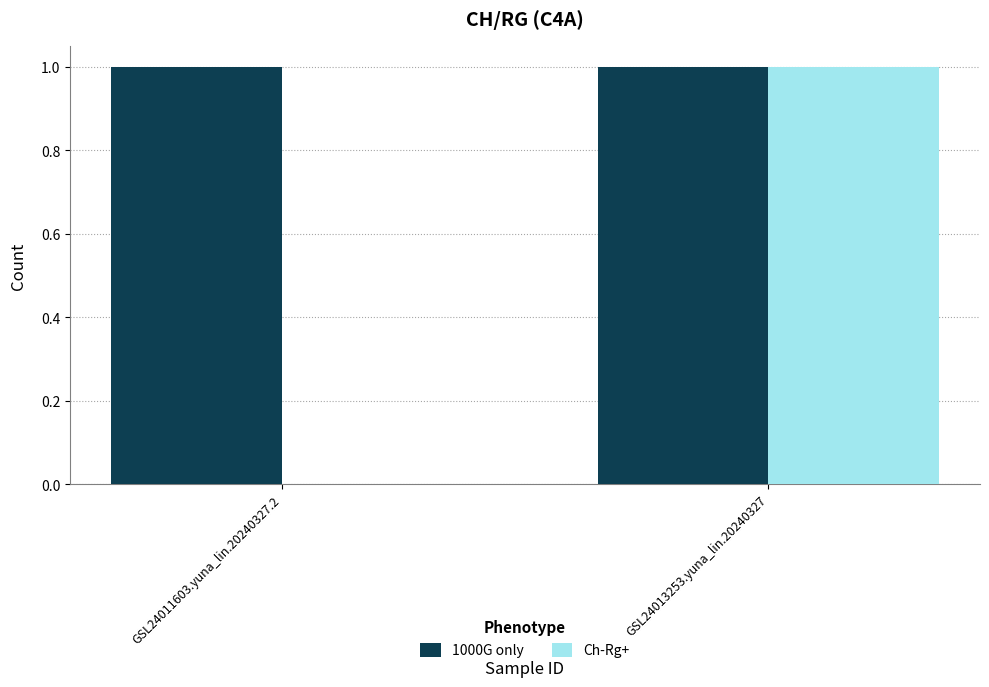

Which series has the widest spread of values?

Ch-Rg+